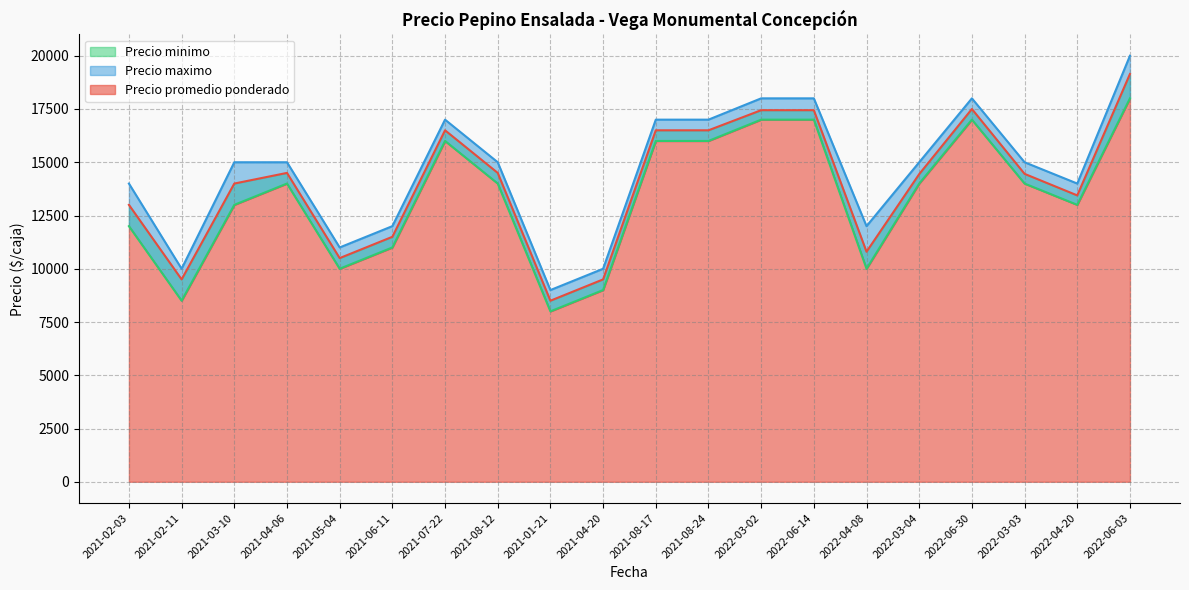

Reading left to right, transcribe all the data shown in this chart.

Precio promedio ponderado: 2021-02-03=13000	2021-02-11=9500	2021-03-10=14000	2021-04-06=14500	2021-05-04=10500	2021-06-11=11500	2021-07-22=16500	2021-08-12=14500	2021-01-21=8500	2021-04-20=9500	2021-08-17=16500	2021-08-24=16500	2022-03-02=17444	2022-06-14=17444	2022-04-08=10800	2022-03-04=14444	2022-06-30=17500	2022-03-03=14455	2022-04-20=13444	2022-06-03=19143
Precio maximo: 2021-02-03=14000	2021-02-11=10000	2021-03-10=15000	2021-04-06=15000	2021-05-04=11000	2021-06-11=12000	2021-07-22=17000	2021-08-12=15000	2021-01-21=9000	2021-04-20=10000	2021-08-17=17000	2021-08-24=17000	2022-03-02=18000	2022-06-14=18000	2022-04-08=12000	2022-03-04=15000	2022-06-30=18000	2022-03-03=15000	2022-04-20=14000	2022-06-03=20000
Precio minimo: 2021-02-03=12000	2021-02-11=8500	2021-03-10=13000	2021-04-06=14000	2021-05-04=10000	2021-06-11=11000	2021-07-22=16000	2021-08-12=14000	2021-01-21=8000	2021-04-20=9000	2021-08-17=16000	2021-08-24=16000	2022-03-02=17000	2022-06-14=17000	2022-04-08=10000	2022-03-04=14000	2022-06-30=17000	2022-03-03=14000	2022-04-20=13000	2022-06-03=18000